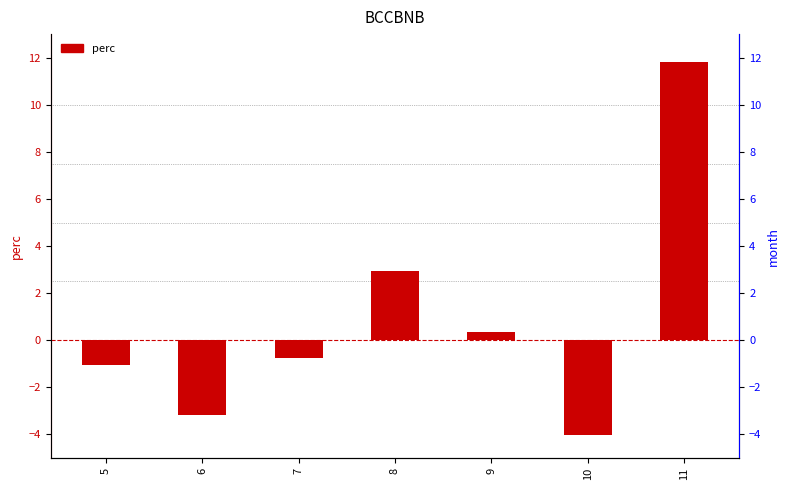

Rank the categories by value from lowest to highest.

10, 6, 5, 7, 9, 8, 11